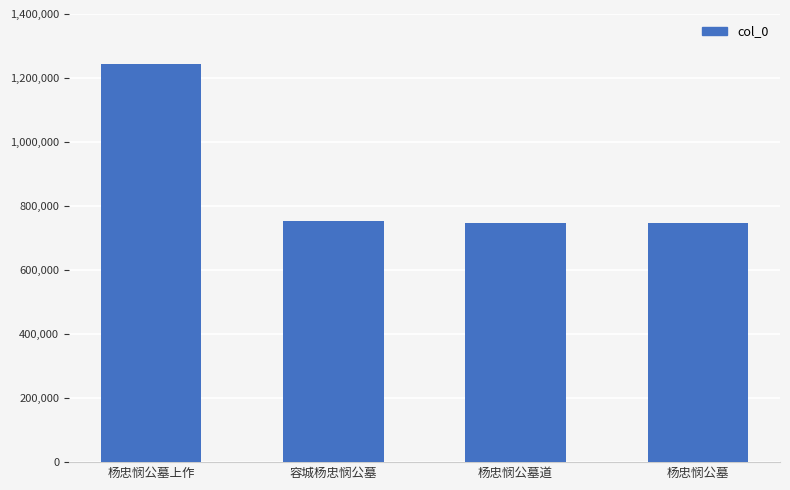

What is the change in value from 杨忠悯公墓上作 to 杨忠悯公墓道?

-494704